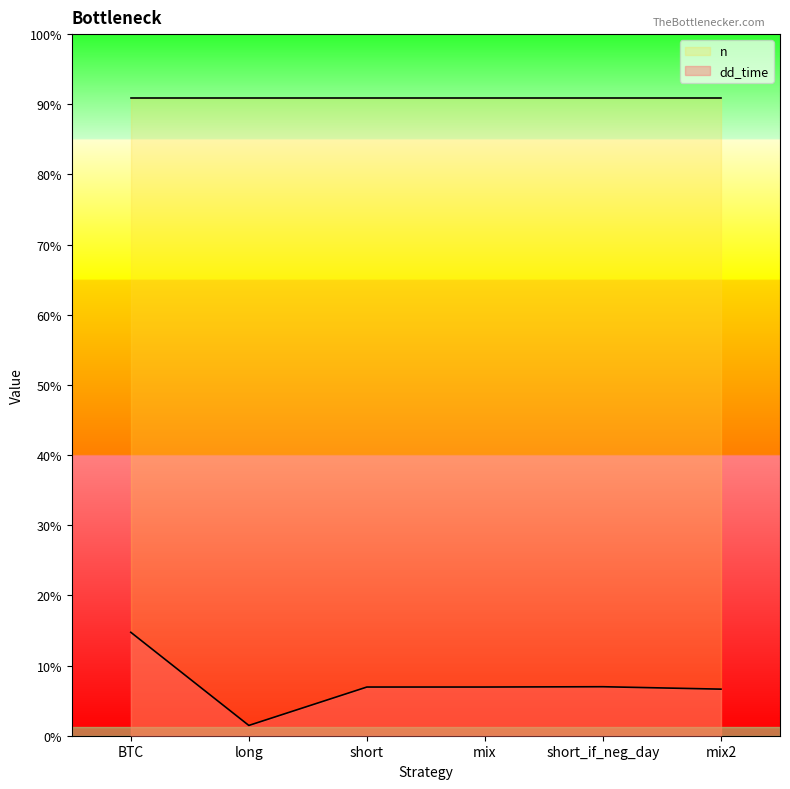

What is the approximate value at long, to the nearest 10?

30